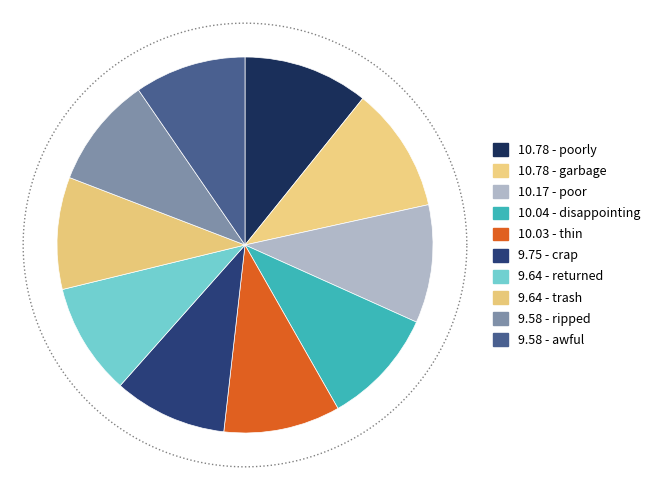

What is the smallest slice in the pie chart?

ripped